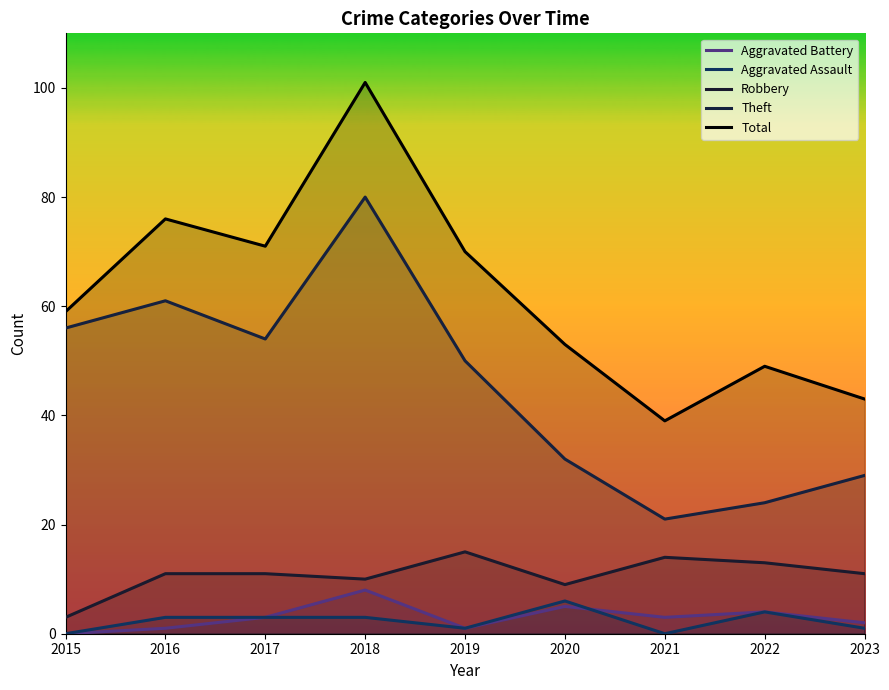

Which category has the lowest value in the Robbery series?

2015